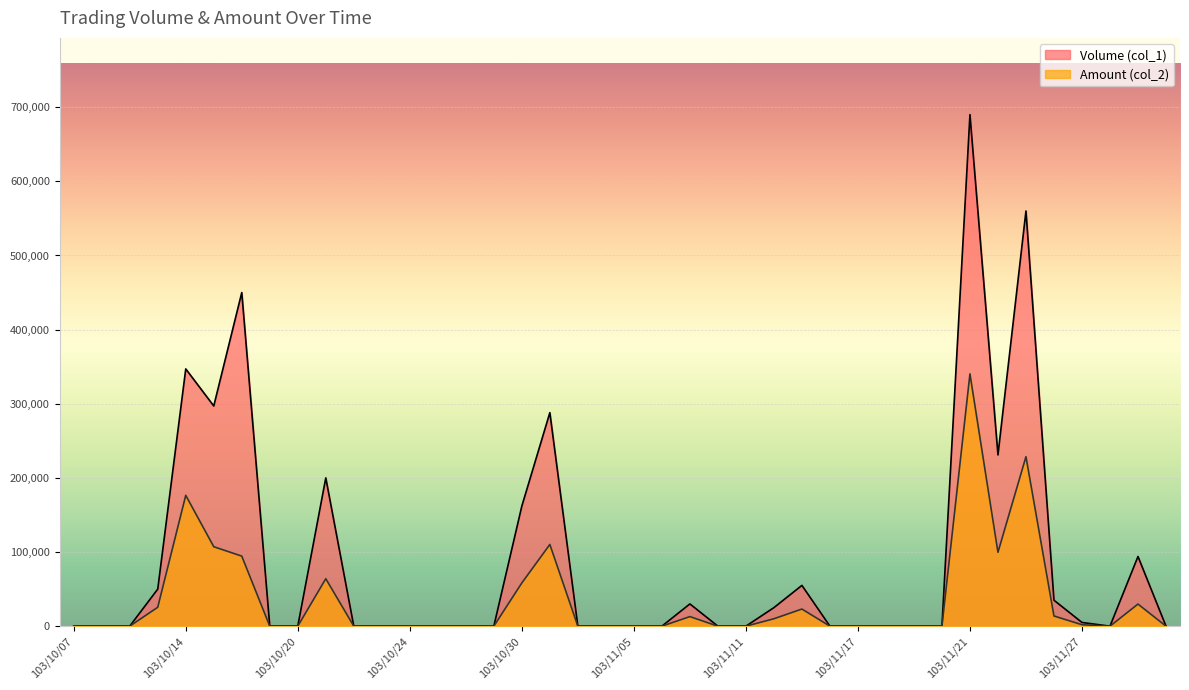

In Volume (col_1), how many points are lower than both neighbors (excluding endpoints)?

3